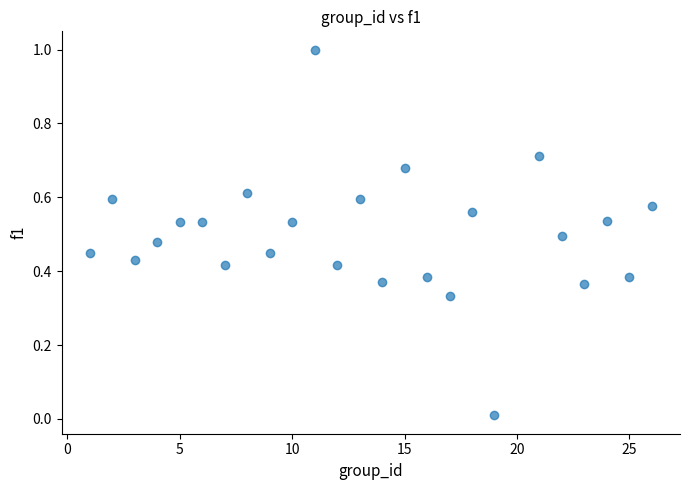

What is the range of X values (max minus min)?

25.0